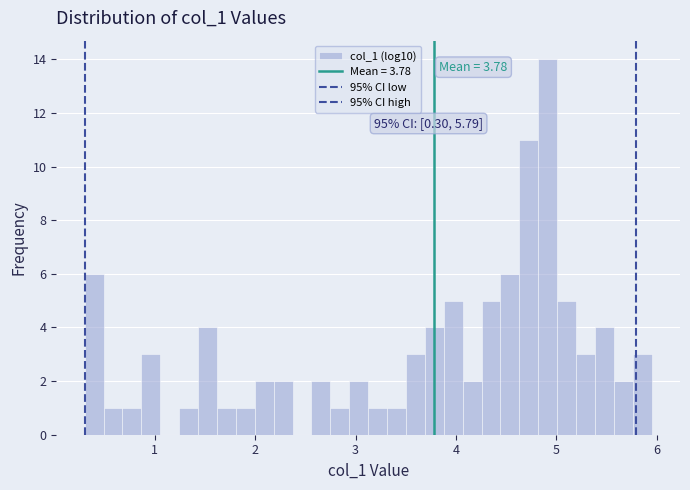

Around what value on the x-axis is the tallest bar? Give the approximate position of its centre, as read against the axis.

4.9